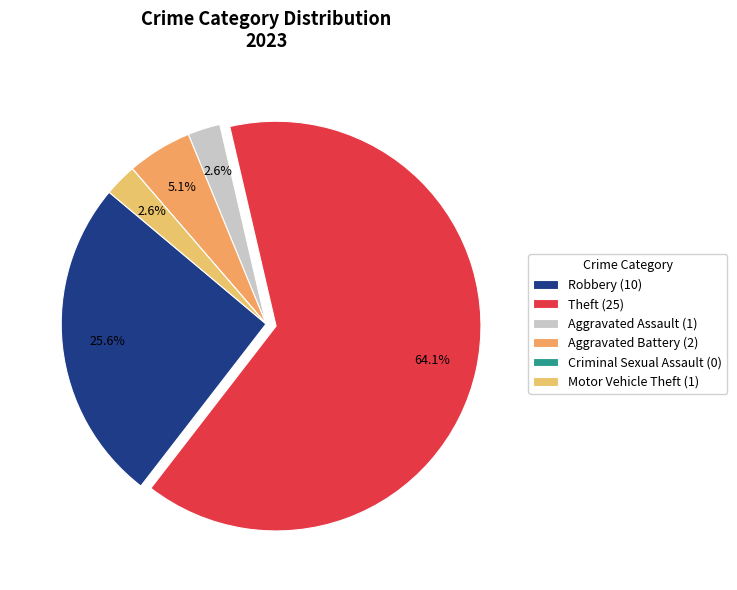

Between Aggravated Battery and Robbery, which is larger?

Robbery